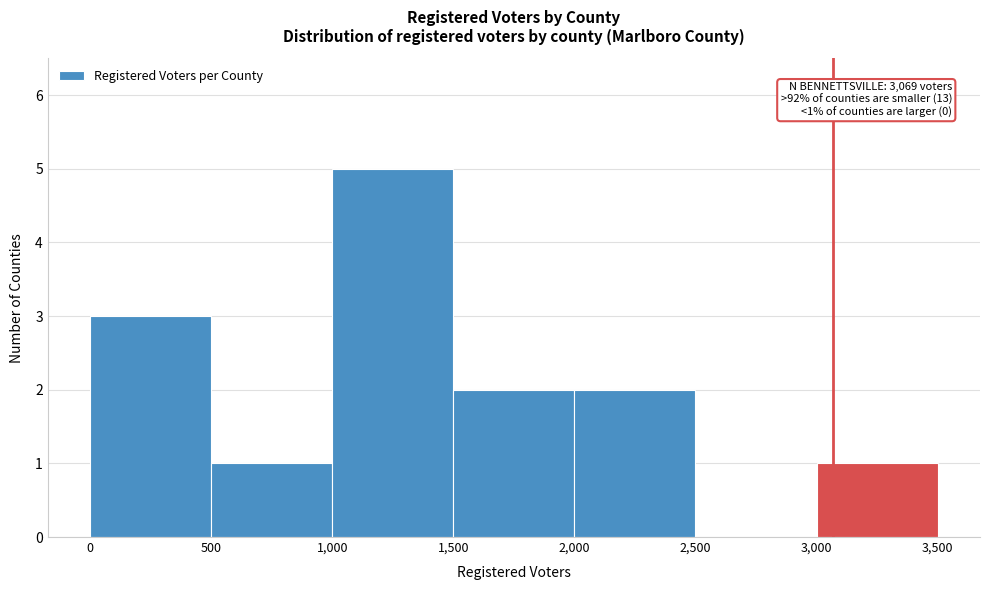

Which range on the x-axis has the tallest bar?

1,000 to 1,500